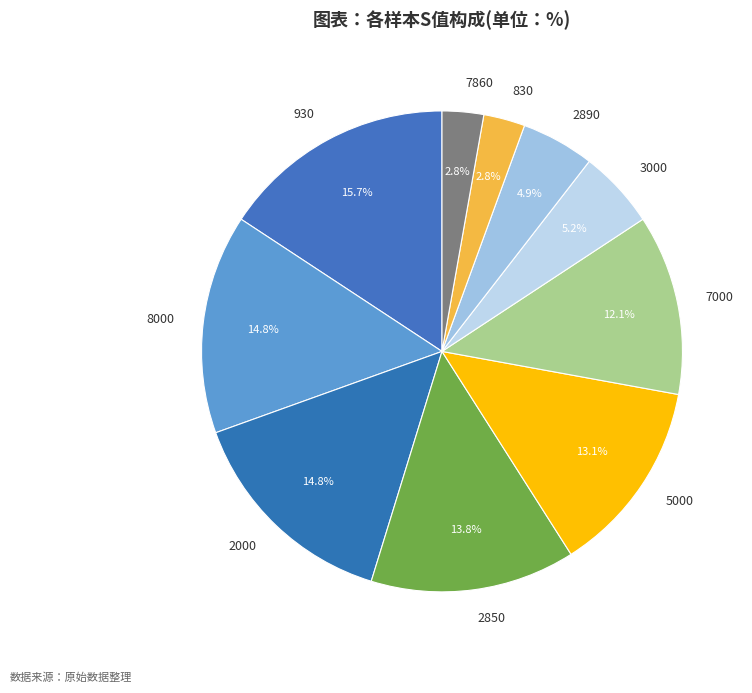

Does any single category account for the majority?

No